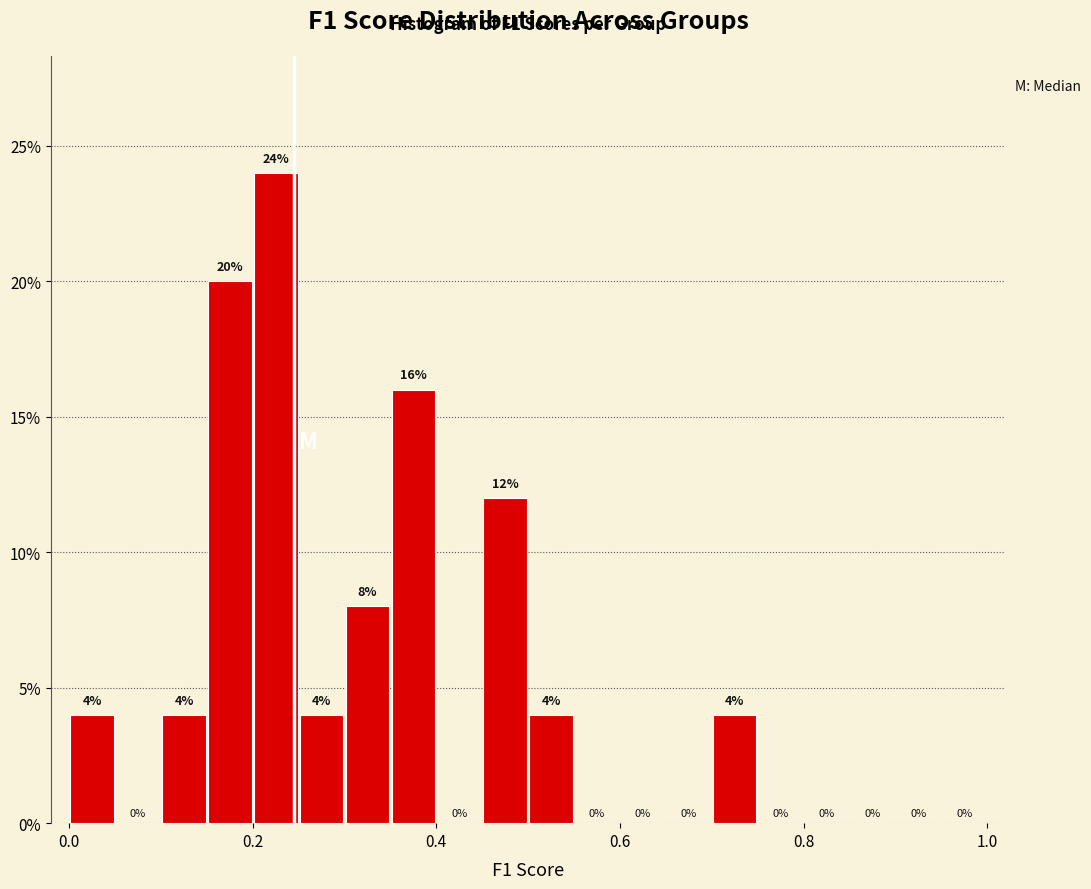

Read against the x-axis, roughly where is the centre of the tallest bar?

0.22